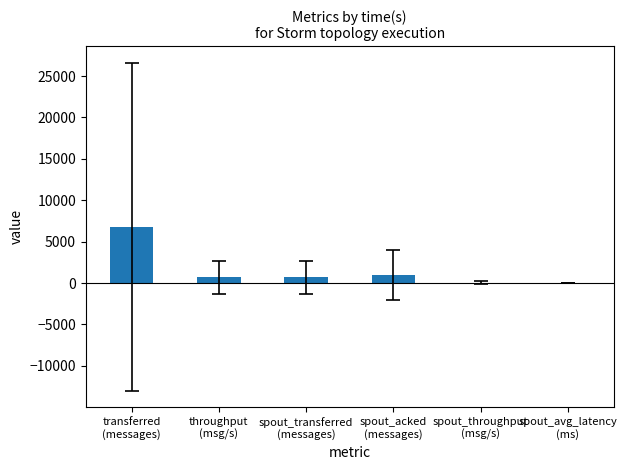

At which category does the chart reach its peak across all series?

transferred
(messages)